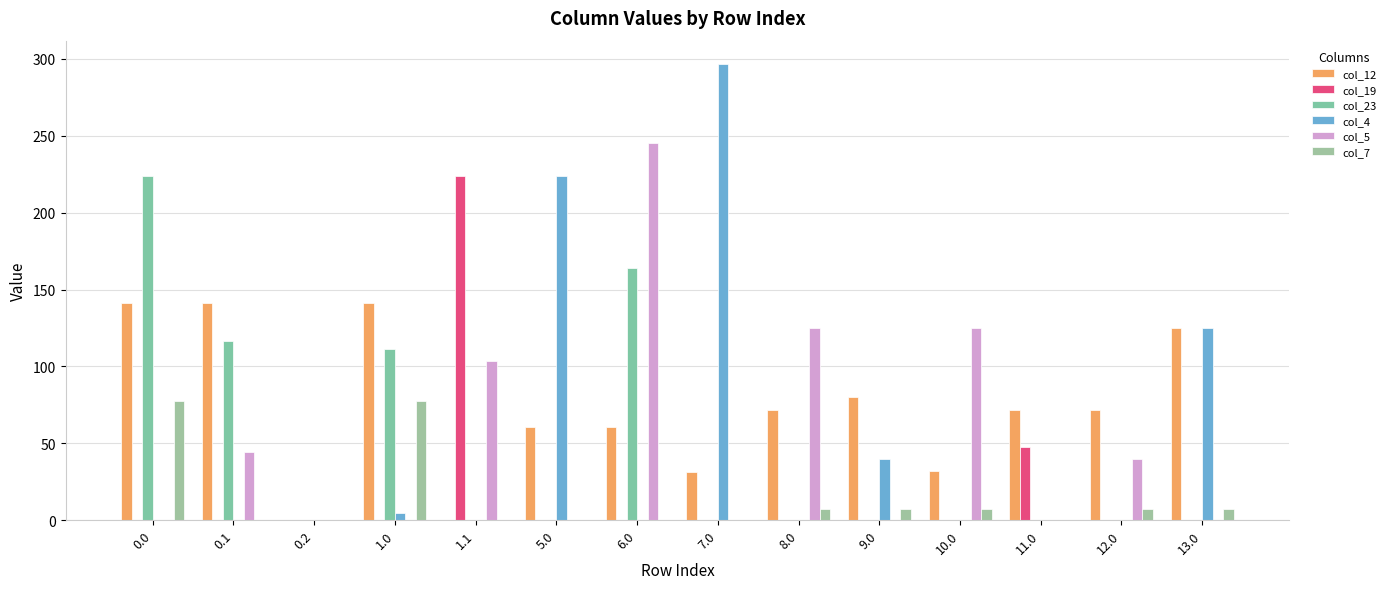

How many groups of bars are there?

14